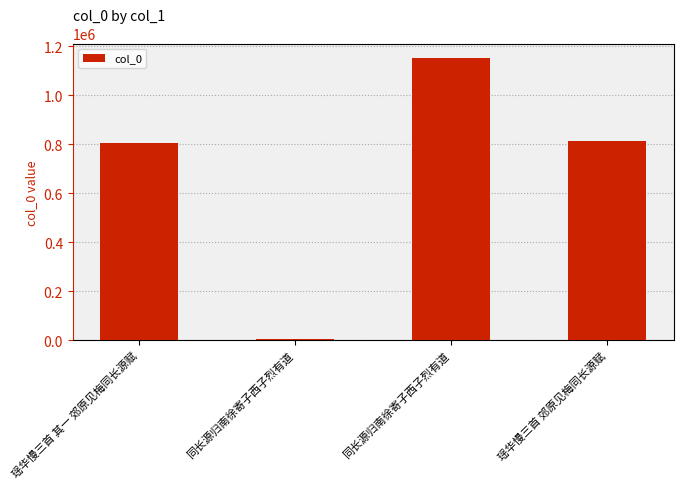

Does the chart contain stacked bars?

No